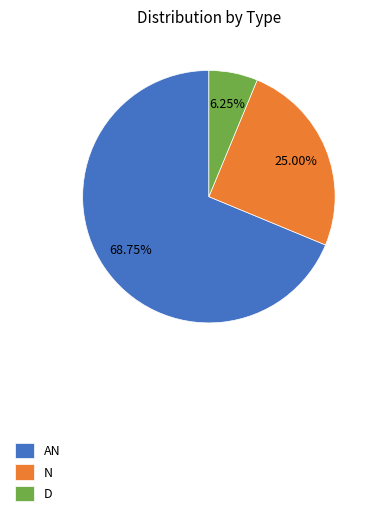

Between N and AN, which is larger?

AN